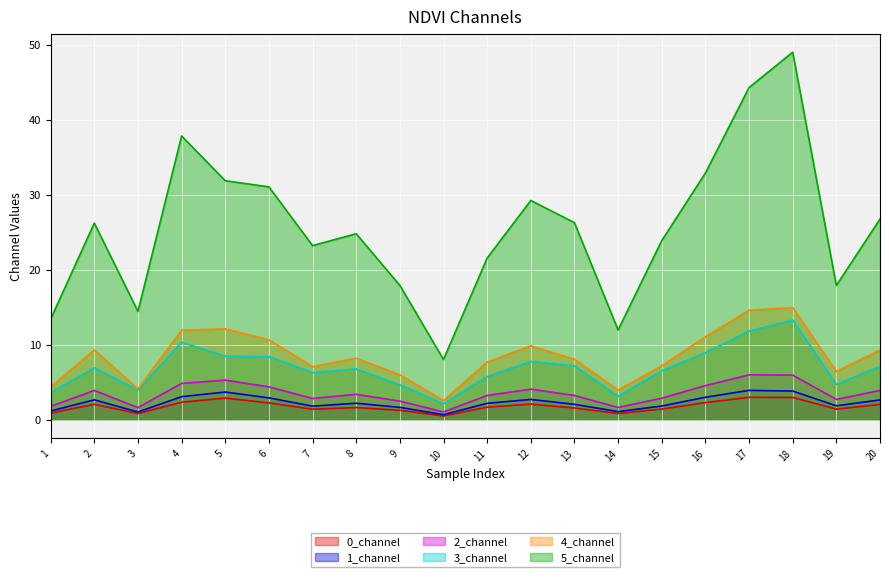

What is the sum of all 4_channel values?

169.3